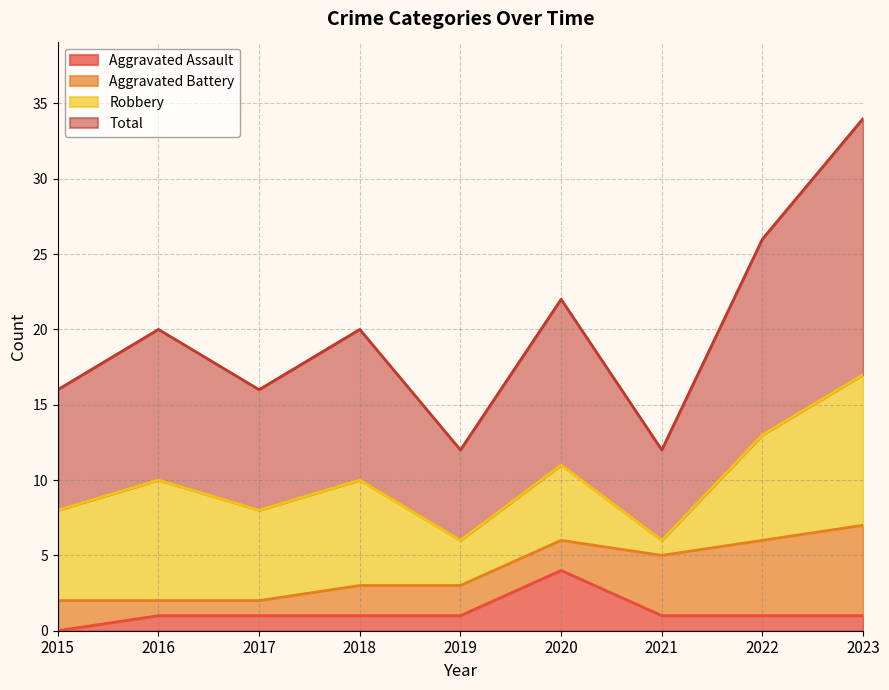

True or false: Total has a value of 8 at 2015.

True